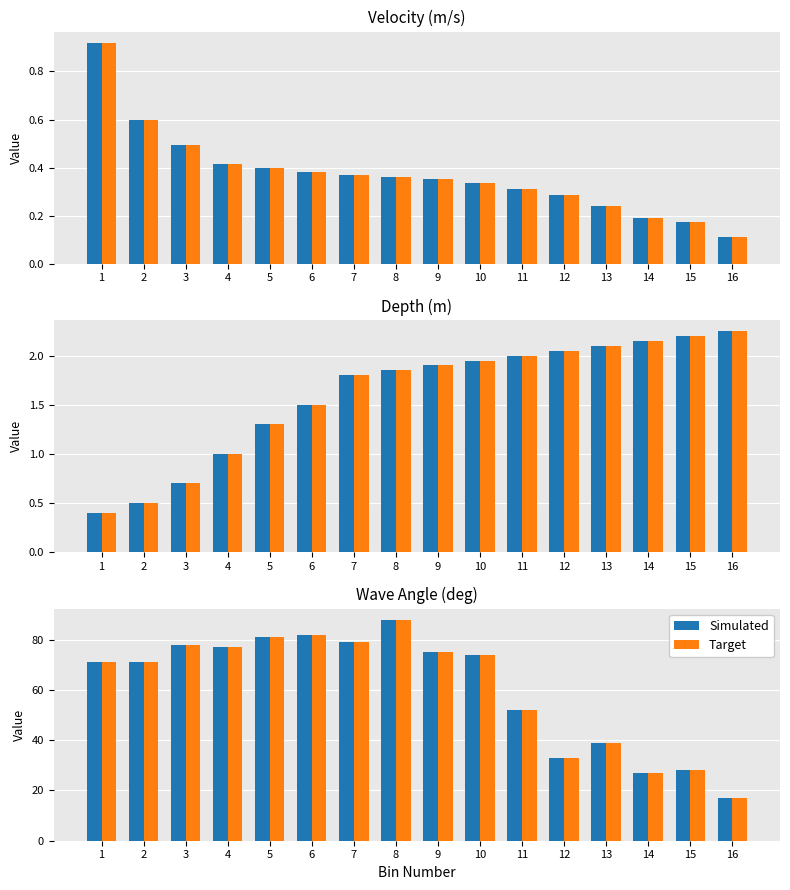

List the series in order of their peak value, lowest first.

Simulated, Target